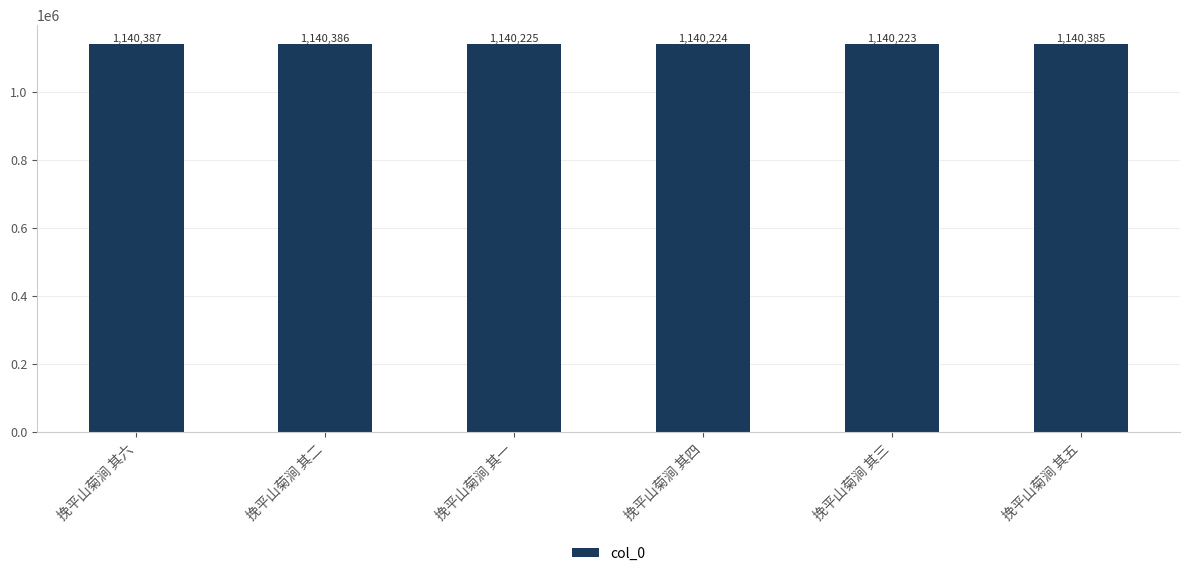

How many bars are there in total?

6